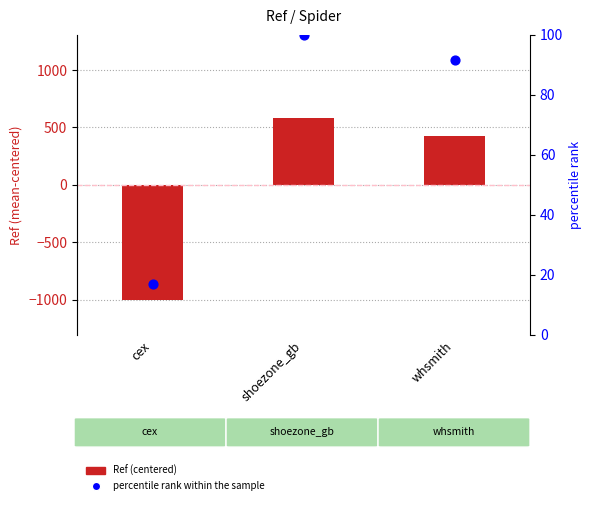

What is the total value across all series at shoezone_gb?

682.7